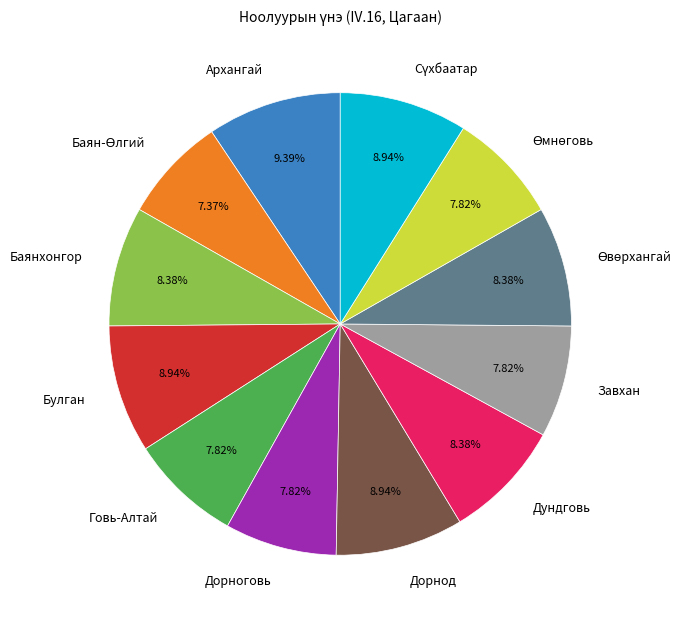

Approximately how many times larger is the value at Говь-Алтай compared to Булган?

0.9